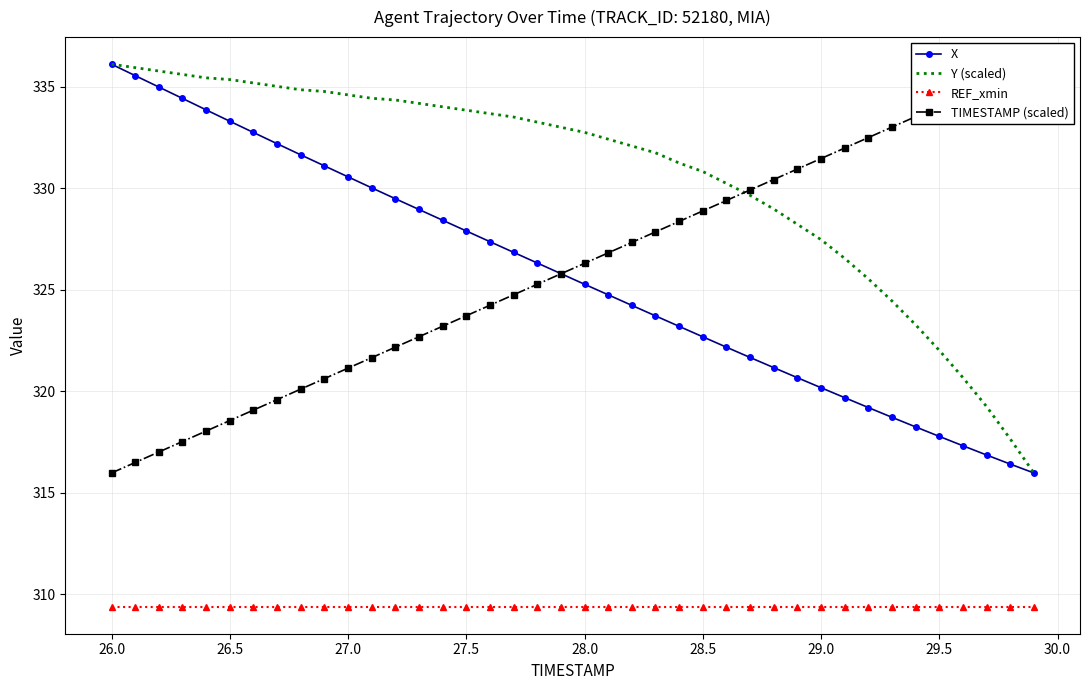

The value of Y (scaled) at 29.0 is 327.5. True or false?

True